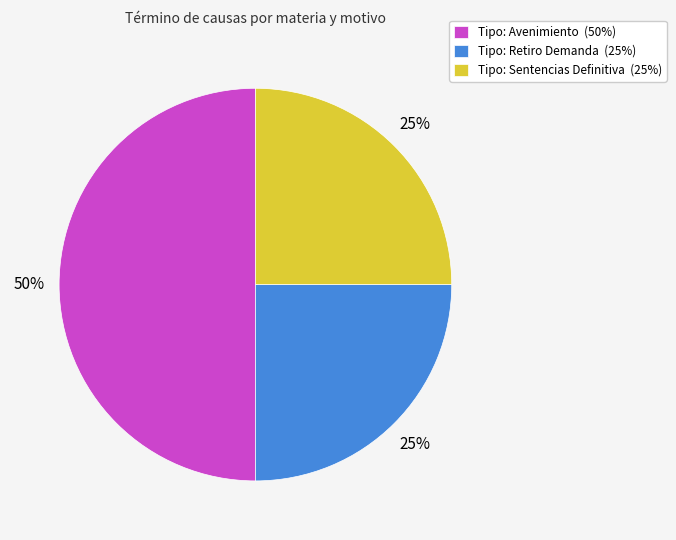

How many slices are in this pie chart?

3